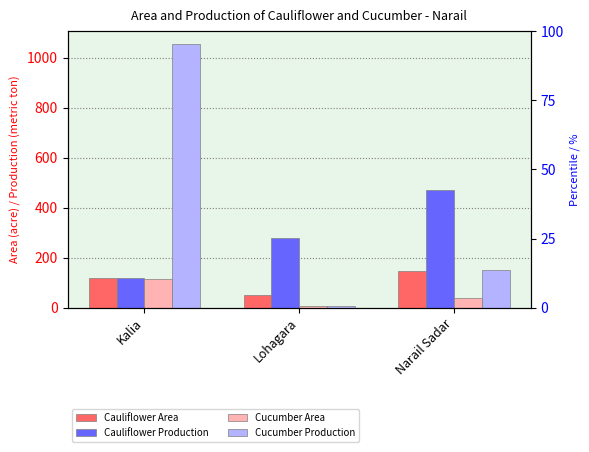

Reading left to right, transcribe all the data shown in this chart.

Cauliflower Area: 118	50	145
Cauliflower Production: 118	280	472
Cucumber Area: 116	5	39
Cucumber Production: 1054	8	151